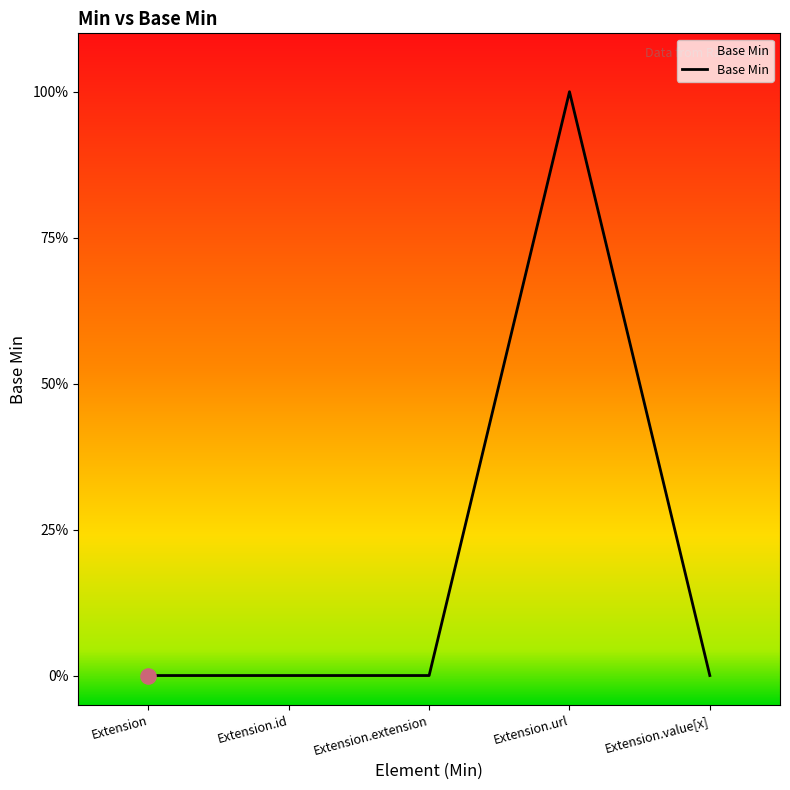

What is the change in value from Extension.url to Extension.value[x]?

-1